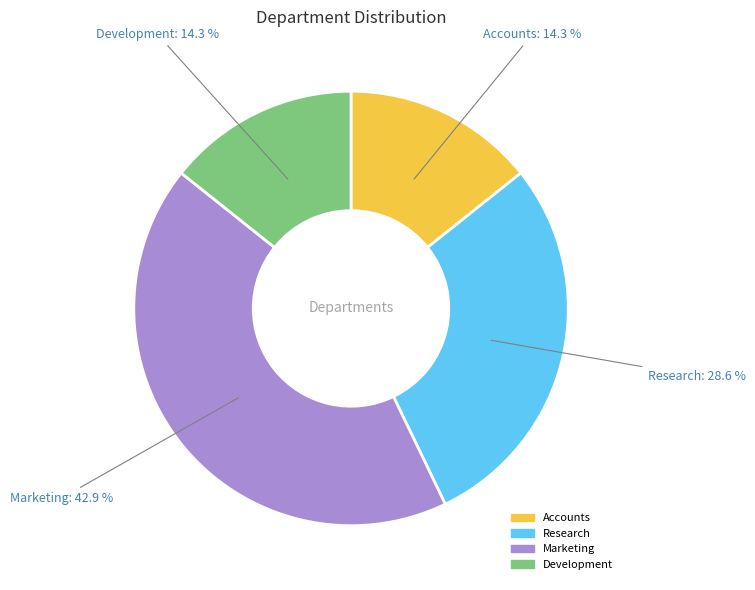

How much of the chart is everything except Marketing?

57.1%